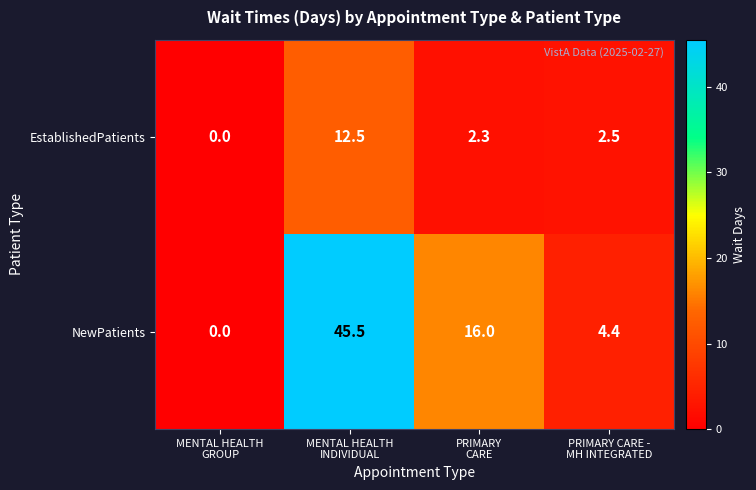

Which series changed the most between MENTAL HEALTH
GROUP and PRIMARY CARE -
MH INTEGRATED?

NewPatients